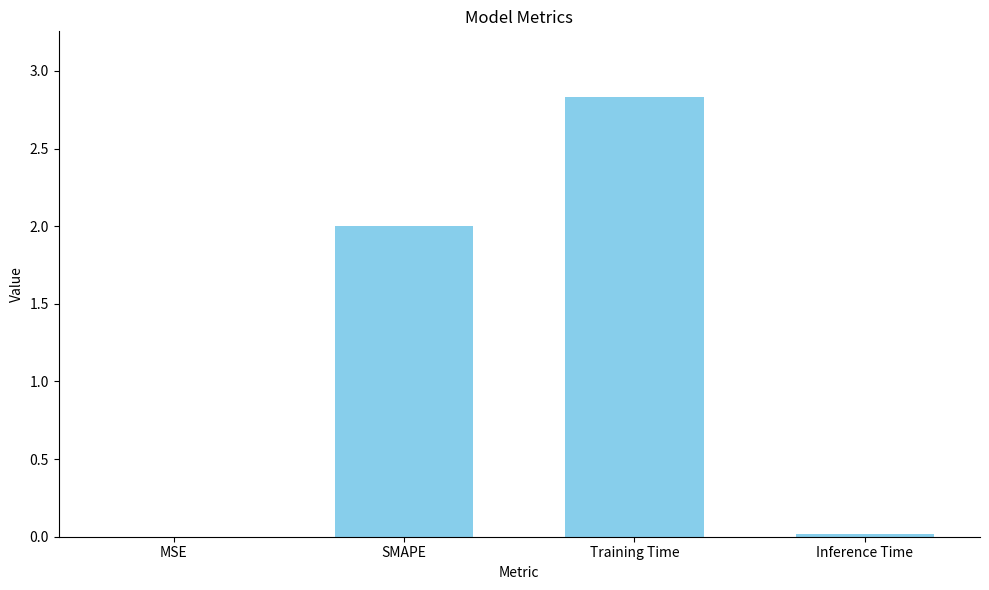

At which category does the chart reach its peak across all series?

Training Time